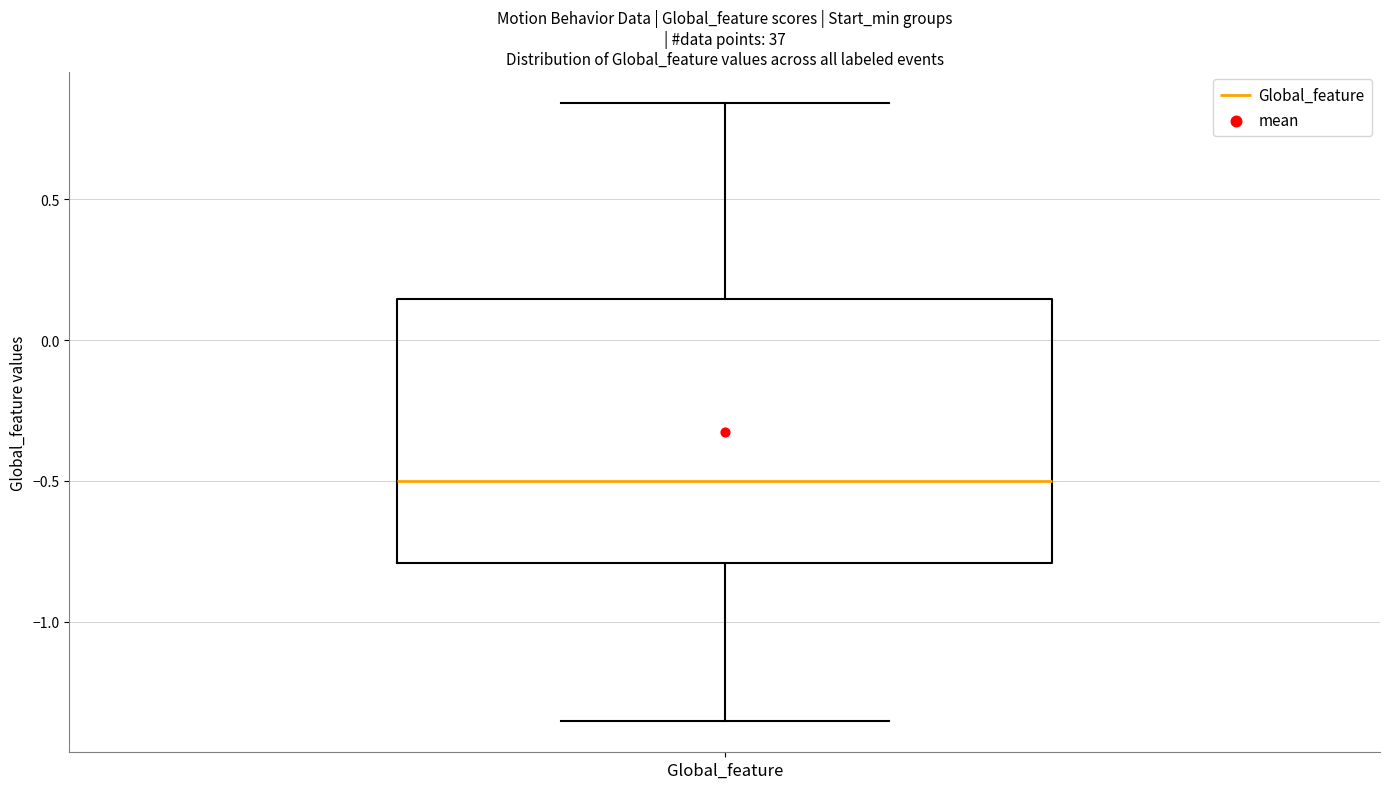

Where is the upper edge of the box for Global_feature on the y-axis? The values are not printed on the chart, so give them approximately, as read against the axis.

0.15